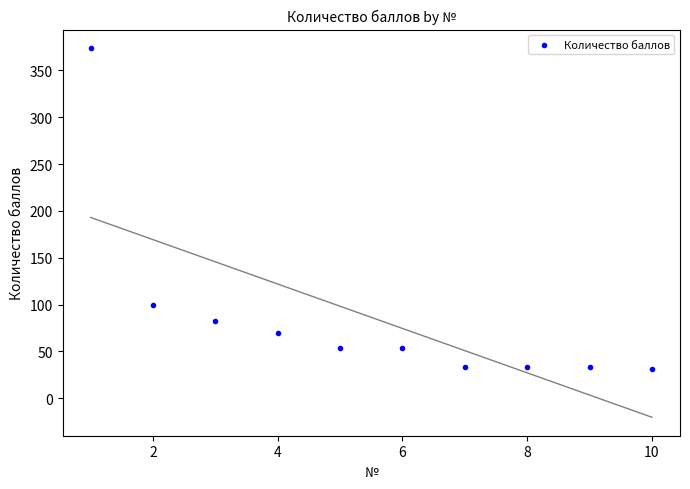

What is the range of Y values (max minus min)?

343